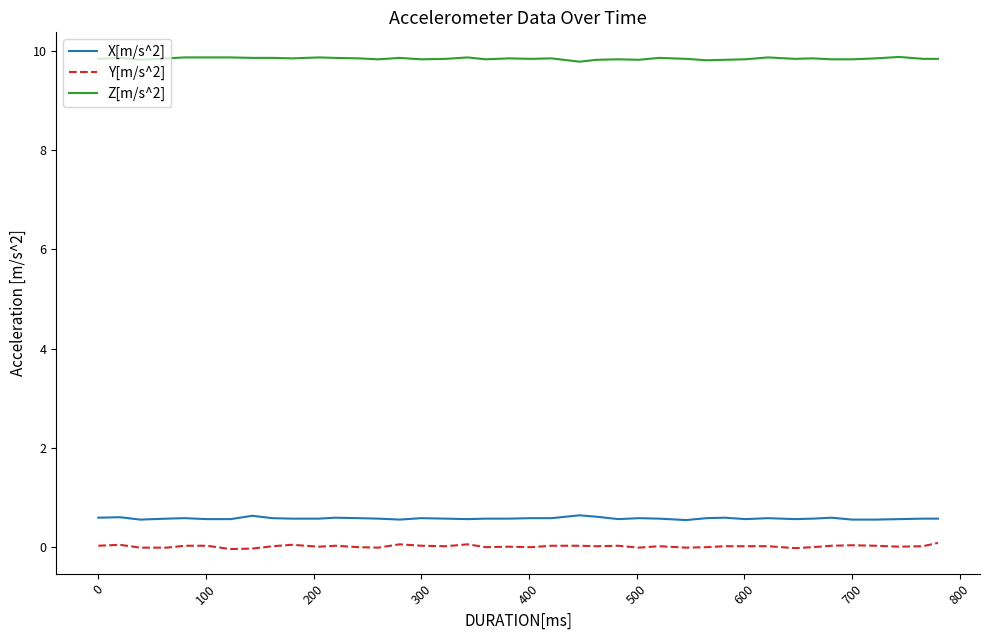

True or false: X[m/s^2] and Z[m/s^2] cross at least once.

False